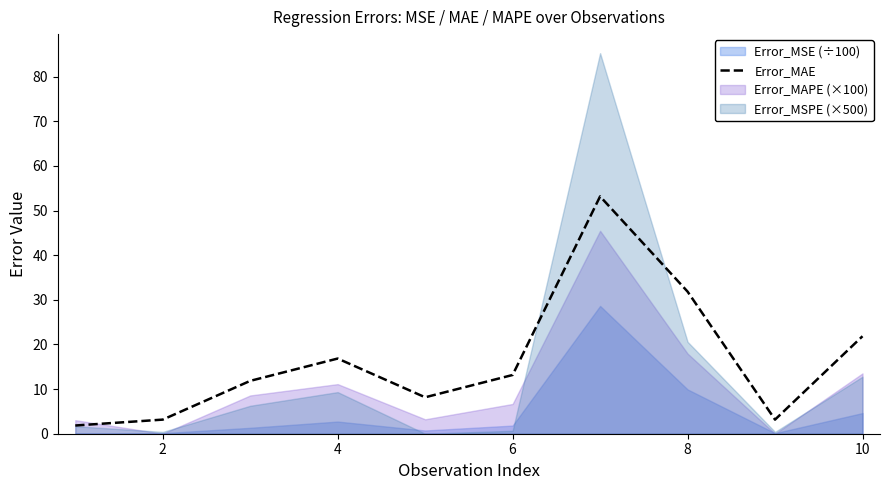

Reading right to left, what are all the values shown in this chart?

21.8	3.2	31.8	53.2	13.2	8.2	16.8	11.8	3.2	1.8